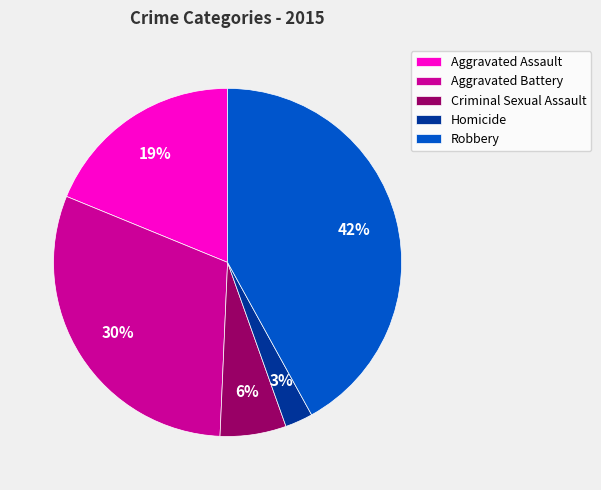

True or false: Homicide accounts for 3% of the total.

True